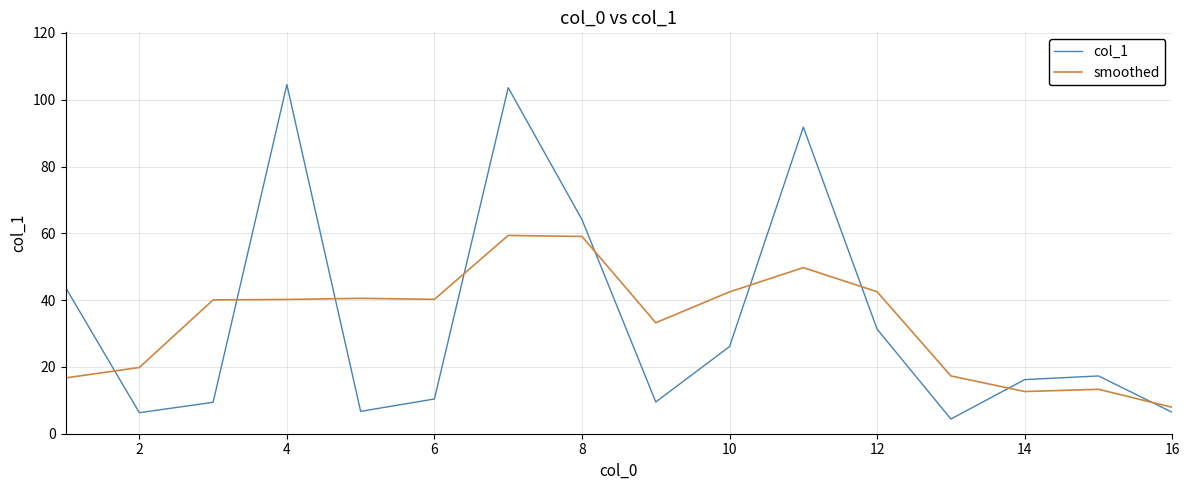

List the series in order of their peak value, lowest first.

smoothed, col_1